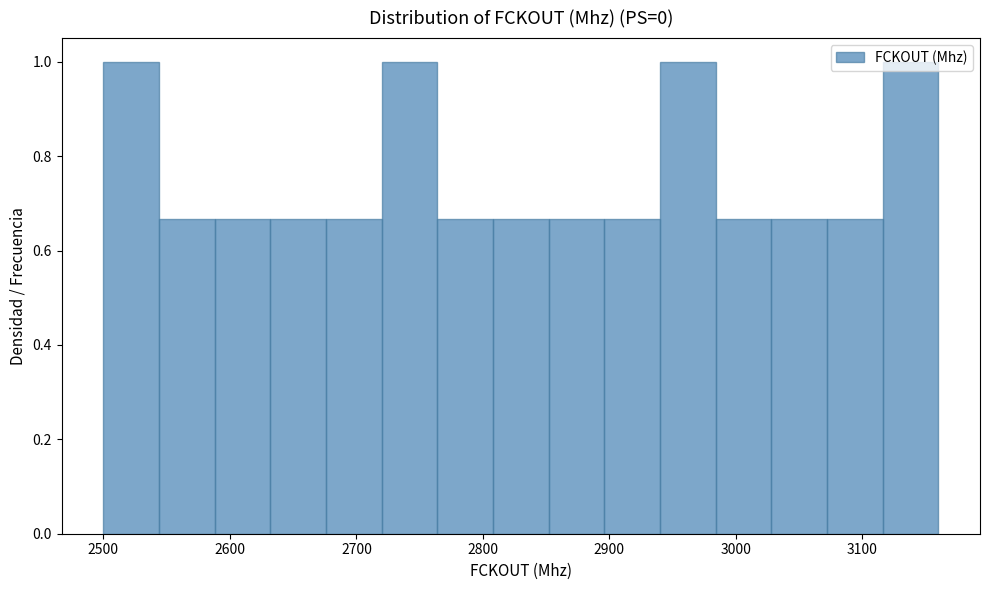

Reading left to right, list every bar in this chart as the range it spans on the x-axis followed by its height. Neither the bar edges nor the heights are printed on the chart, so give them approximately, as read against the axes.

2500 to 2544: 1.00
2544 to 2588: 0.66
2588 to 2632: 0.66
2632 to 2676: 0.66
2676 to 2720: 0.66
2720 to 2764: 1.00
2764 to 2808: 0.66
2808 to 2852: 0.66
2852 to 2896: 0.66
2896 to 2940: 0.66
2940 to 2984: 1.00
2984 to 3028: 0.66
3028 to 3072: 0.66
3072 to 3116: 0.66
3116 to 3160: 1.00